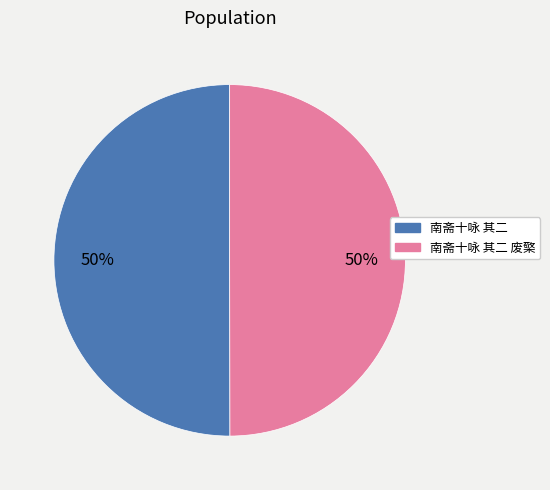

To the nearest percent, what is the average slice percentage?

50%